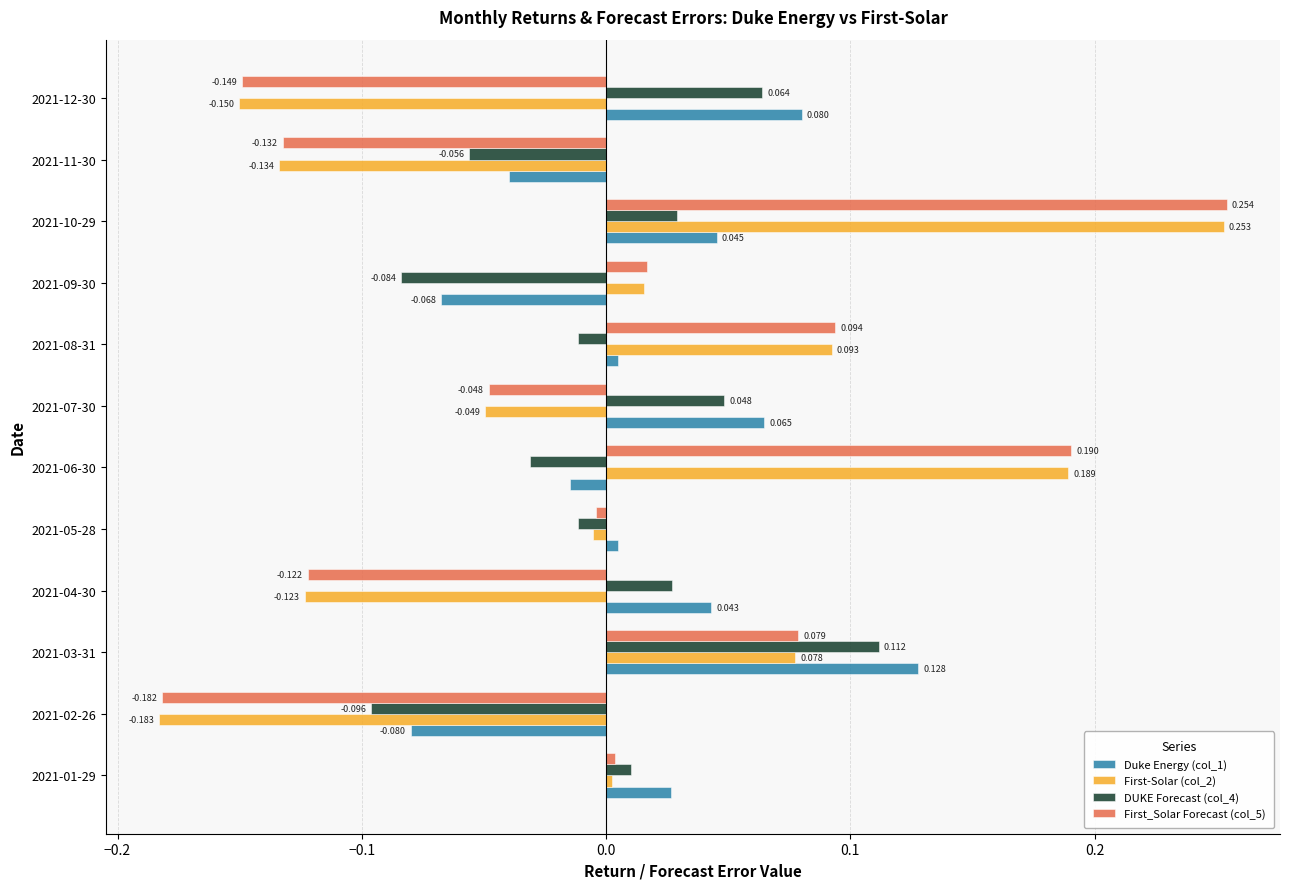

What are all the series names shown in the legend?

Duke Energy (col_1), First-Solar (col_2), DUKE Forecast (col_4), First_Solar Forecast (col_5)